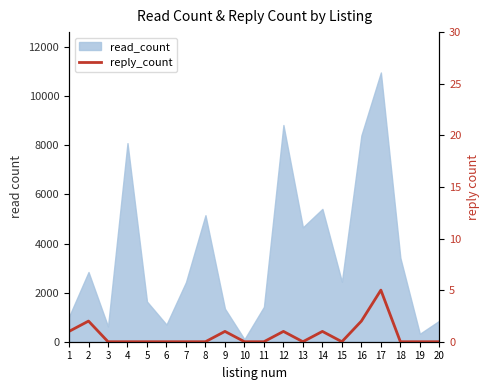

Rank the categories by value from highest to lowest.

17, 2, 16, 1, 9, 12, 14, 3, 4, 5, 6, 7, 8, 10, 11, 13, 15, 18, 19, 20